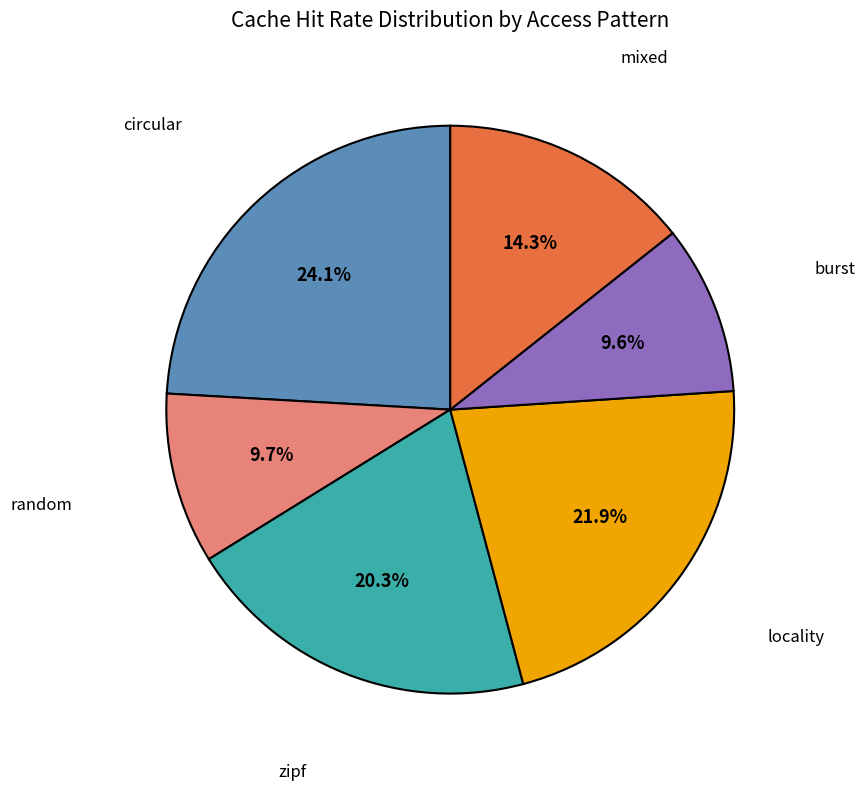

What percentage is NOT represented by locality?

78.1%